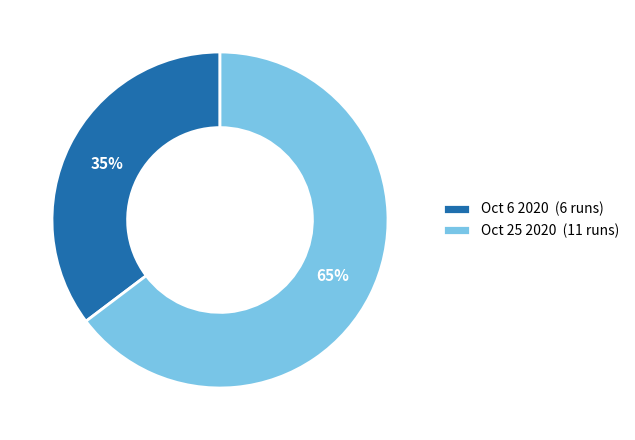

To the nearest percent, what percentage of the pie is Oct 6 2020?

35%